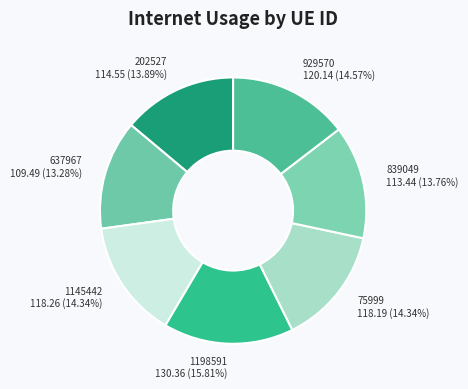

Is it true that 1198591 is 16% of the pie?

True